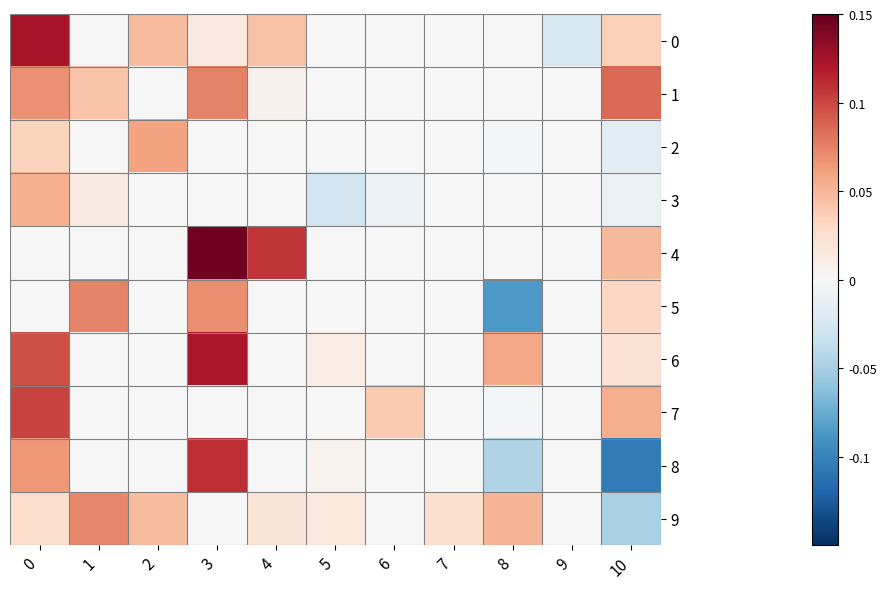

Reading left to right, what are all the values shown in this chart?

0: 0=0.1	1=0.0	2=0.0	3=0.0	4=0.0	5=0.0	6=0.0	7=0.0	8=0.0	9=-0.0	10=0.0
1: 0=0.1	1=0.0	2=0.0	3=0.1	4=0.0	5=0.0	6=0.0	7=0.0	8=0.0	9=0.0	10=0.1
2: 0=0.0	1=0.0	2=0.1	3=0.0	4=0.0	5=0.0	6=0.0	7=0.0	8=-0.0	9=0.0	10=-0.0
3: 0=0.1	1=0.0	2=0.0	3=0.0	4=0.0	5=-0.0	6=-0.0	7=0.0	8=0.0	9=0.0	10=-0.0
4: 0=0.0	1=0.0	2=0.0	3=0.1	4=0.1	5=0.0	6=0.0	7=0.0	8=0.0	9=0.0	10=0.0
5: 0=0.0	1=0.1	2=0.0	3=0.1	4=0.0	5=0.0	6=0.0	7=0.0	8=-0.1	9=0.0	10=0.0
6: 0=0.1	1=0.0	2=0.0	3=0.1	4=0.0	5=0.0	6=0.0	7=0.0	8=0.1	9=0.0	10=0.0
7: 0=0.1	1=0.0	2=0.0	3=0.0	4=0.0	5=0.0	6=0.0	7=0.0	8=-0.0	9=0.0	10=0.1
8: 0=0.1	1=0.0	2=0.0	3=0.1	4=0.0	5=0.0	6=0.0	7=0.0	8=-0.0	9=0.0	10=-0.1
9: 0=0.0	1=0.1	2=0.0	3=0.0	4=0.0	5=0.0	6=0.0	7=0.0	8=0.1	9=0.0	10=-0.0